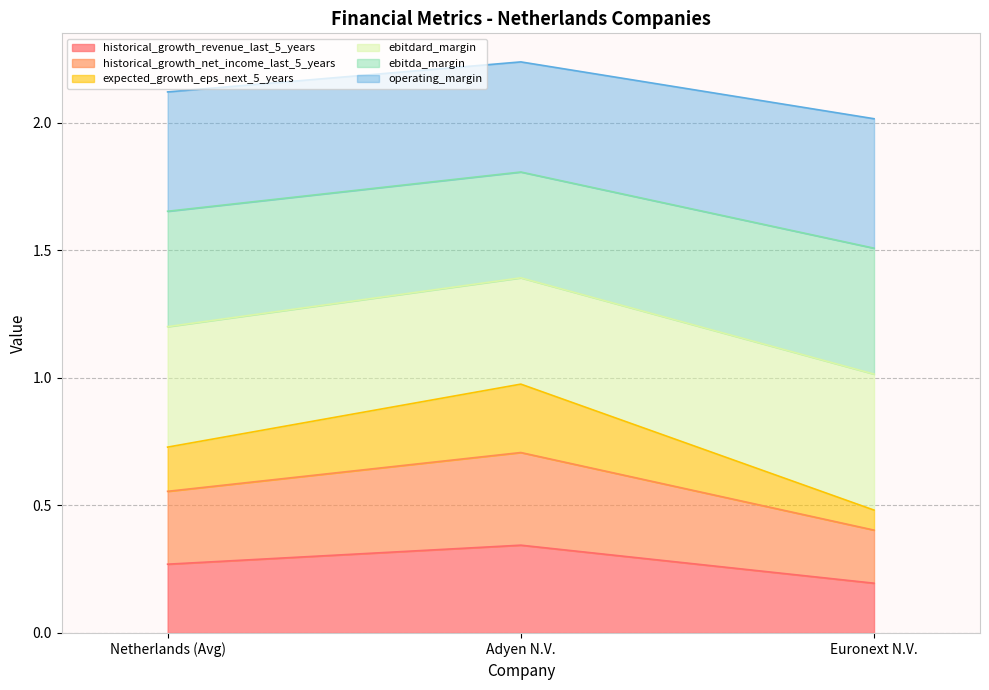

Rank the categories by historical_growth_revenue_last_5_years value from highest to lowest.

Adyen N.V., Netherlands (Avg), Euronext N.V.